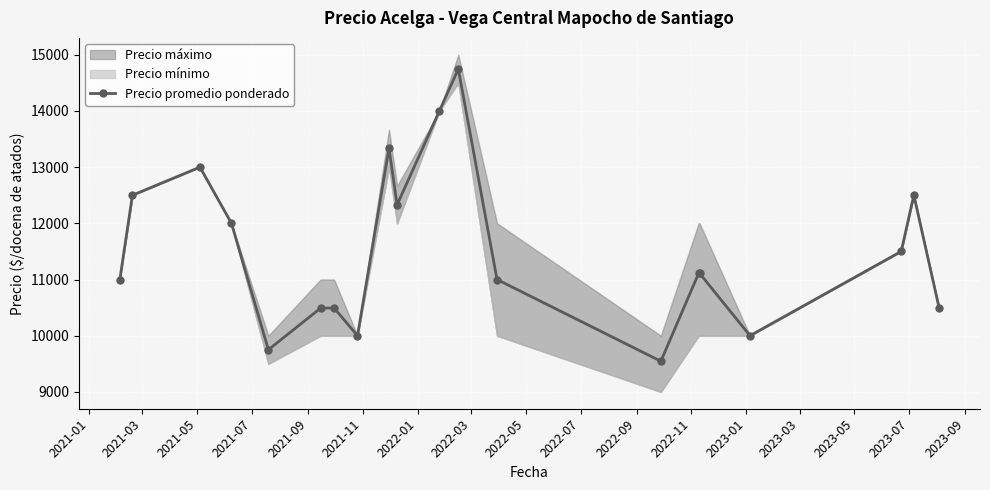

What is the maximum value for Precio promedio ponderado?

14746